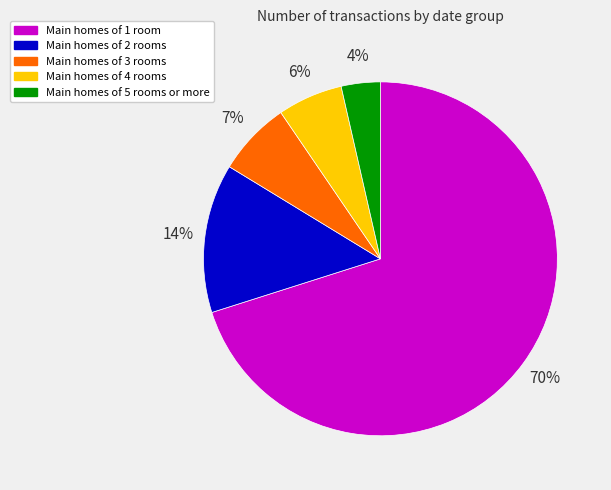

Between Main homes of 2 rooms and Main homes of 4 rooms, which is larger?

Main homes of 2 rooms